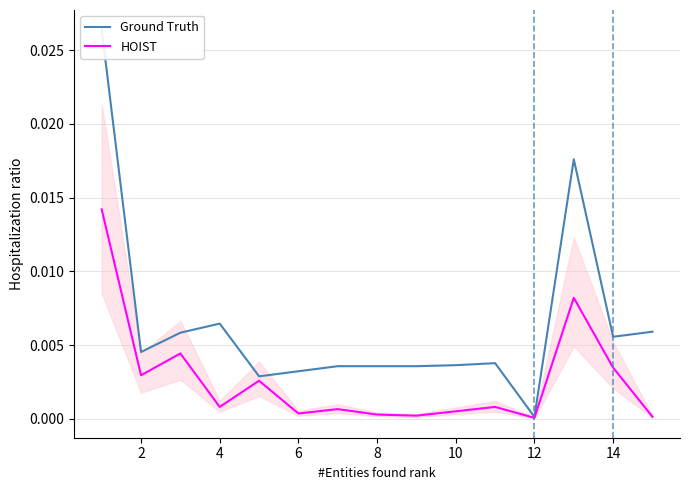

Which series has the largest total across all categories?

Ground Truth